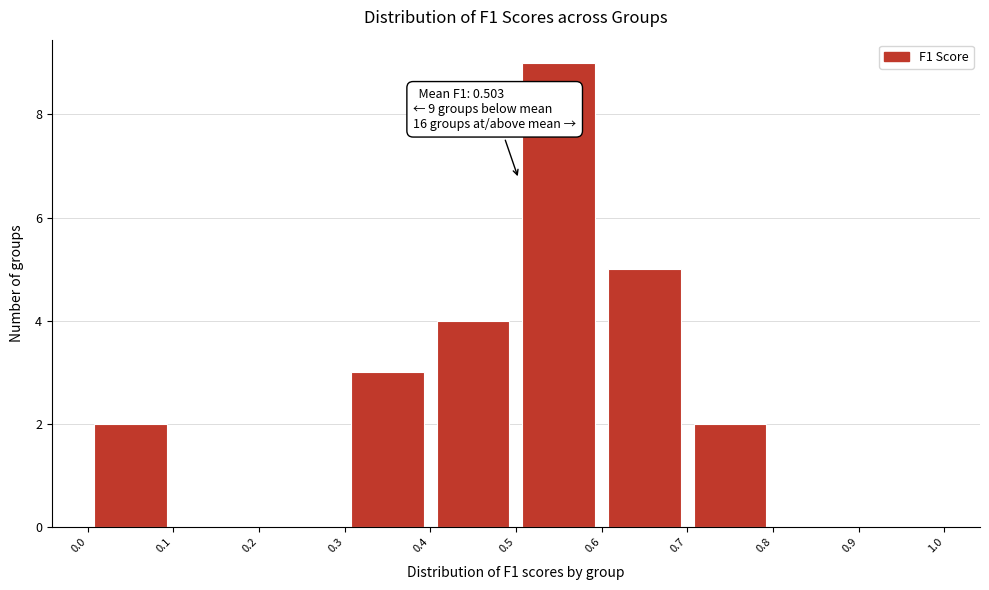

Over which range of the x-axis is the bar tallest?

0.5 to 0.6